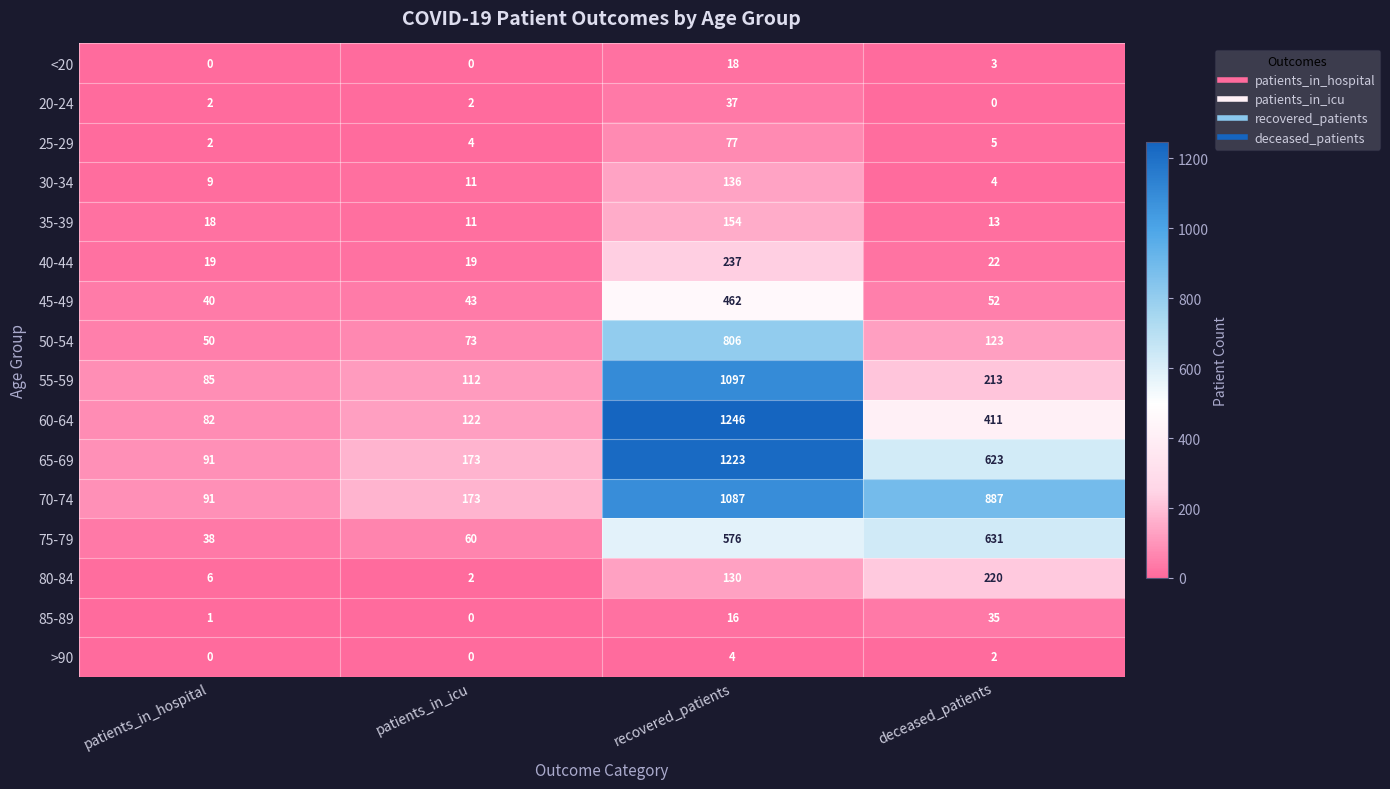

The 80-84 series shows 2 at patients_in_hospital. True or false?

False